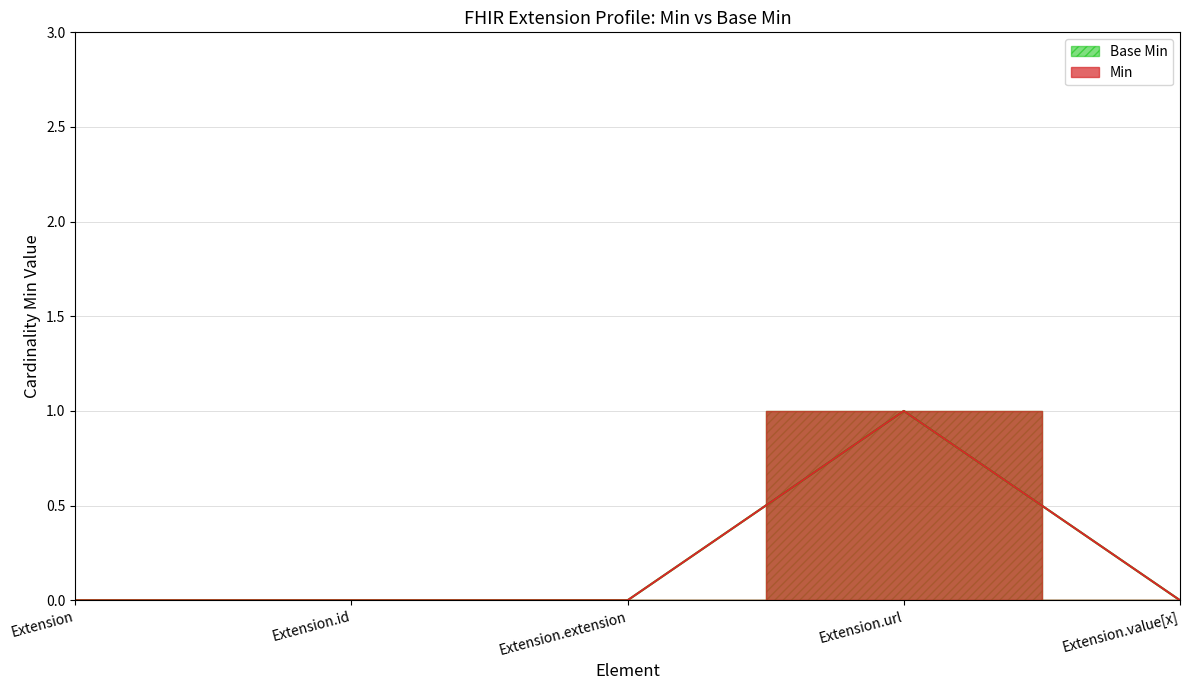

True or false: Base Min and Min cross at least once.

False